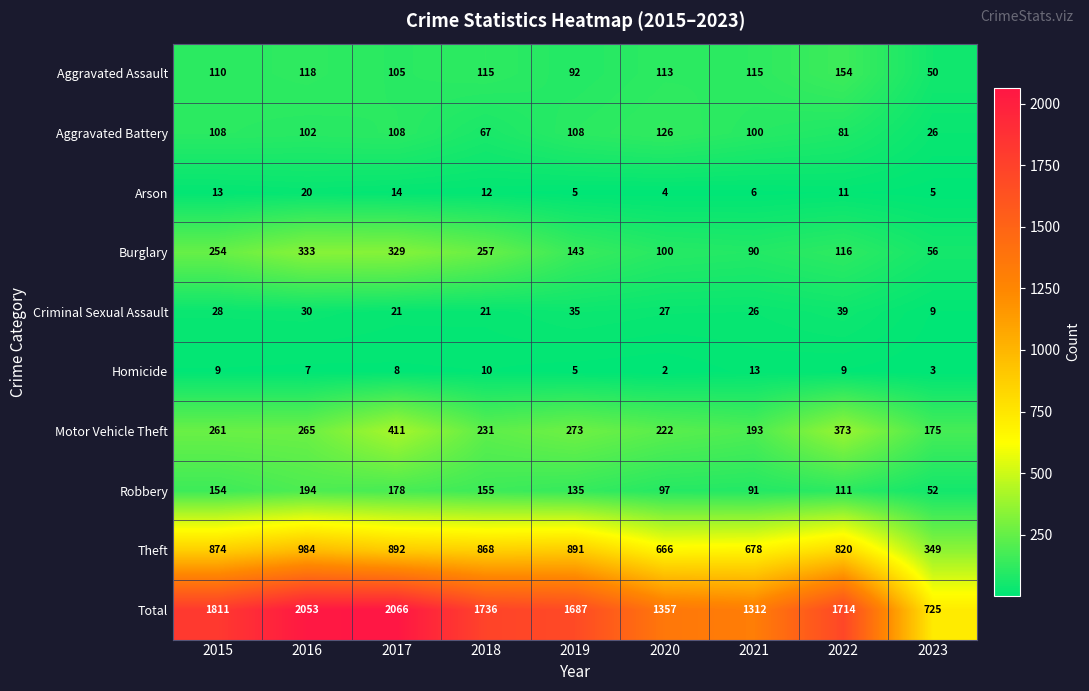

What is the sum of the Arson values at 2020 and 2016?

24